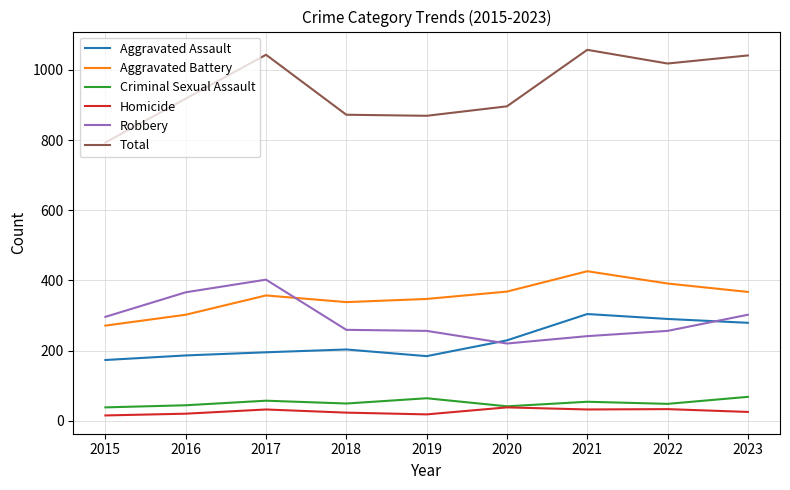

What is the difference between the Total values at 2017 and 2016?

125